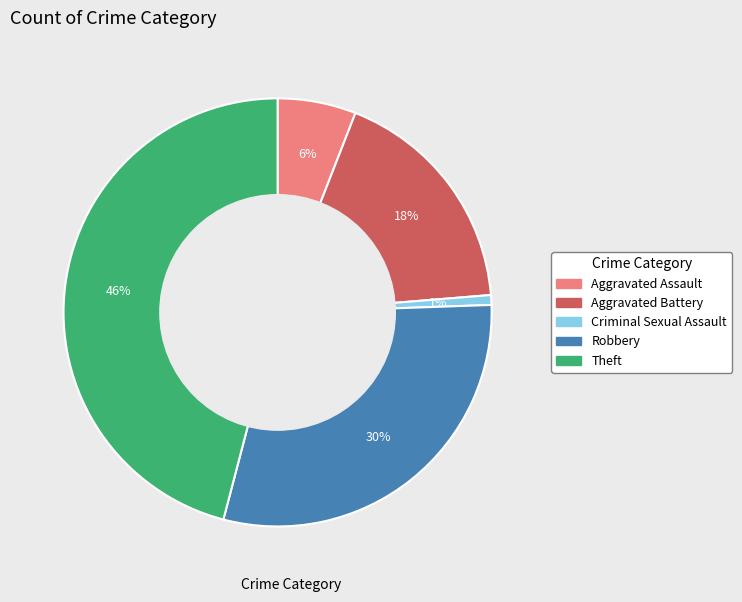

Which has a higher value, Aggravated Assault or Criminal Sexual Assault?

Aggravated Assault